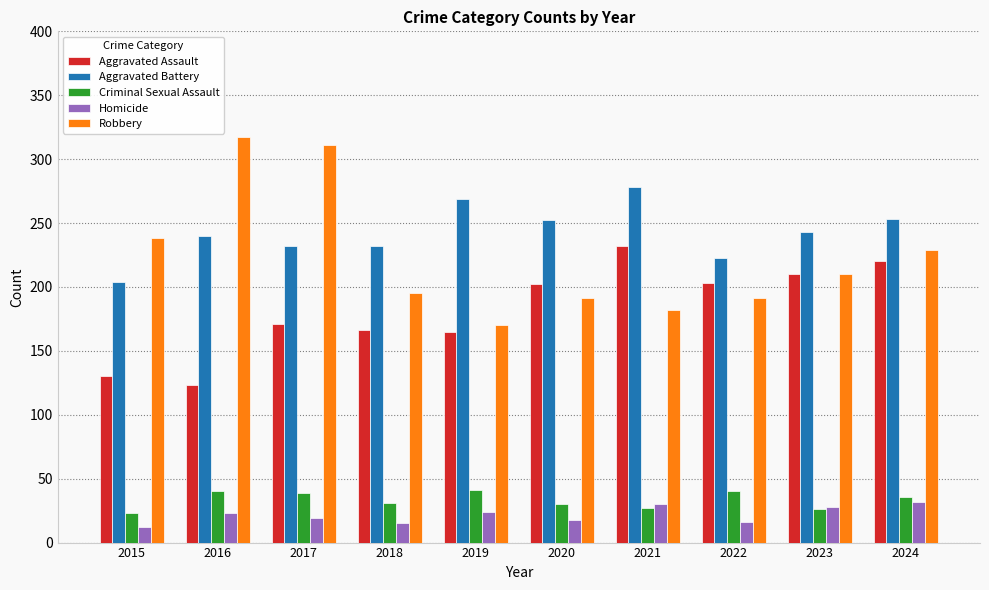

How many distinct data groups are displayed?

5